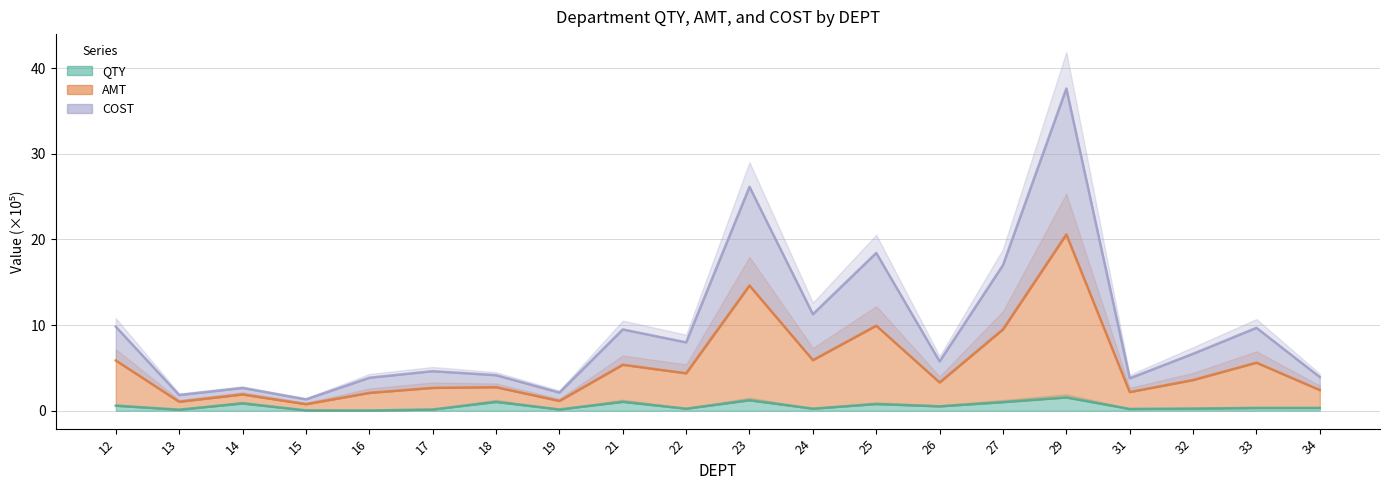

True or false: QTY has more than 2 interior local peaks.

True